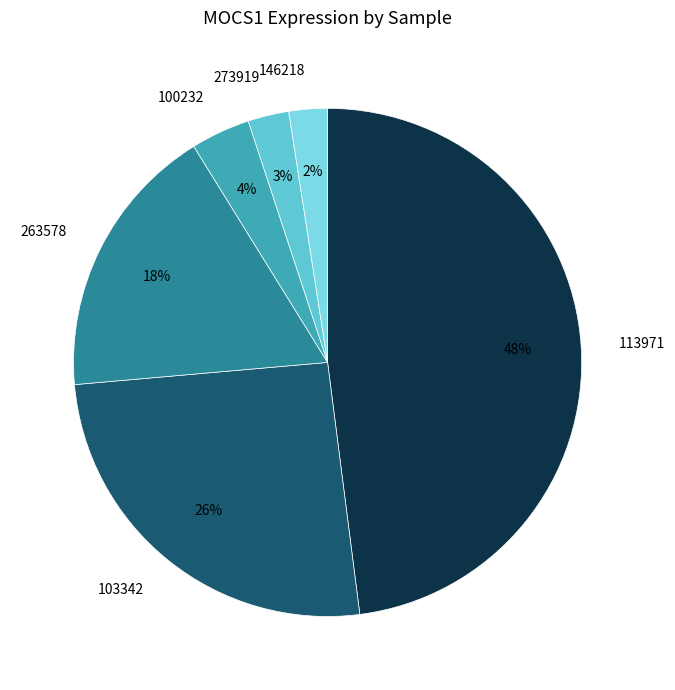

Which category has the biggest portion of the pie?

113971